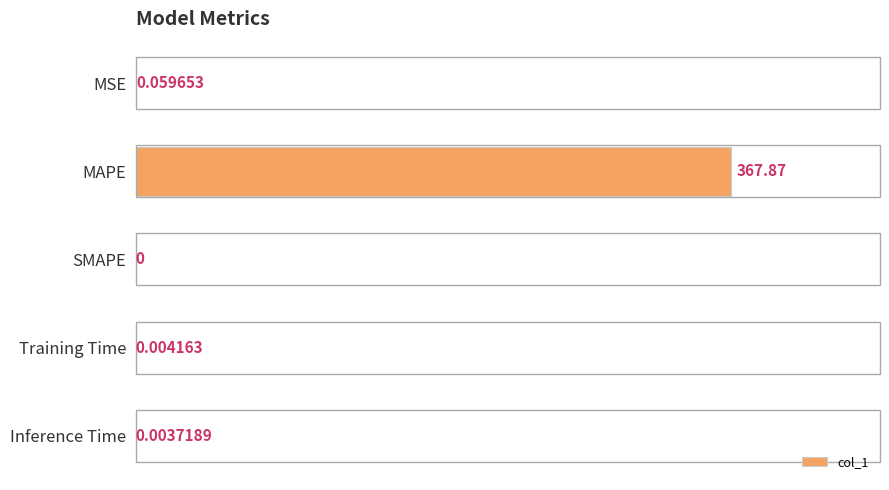

Which category has the highest value across all series?

MAPE